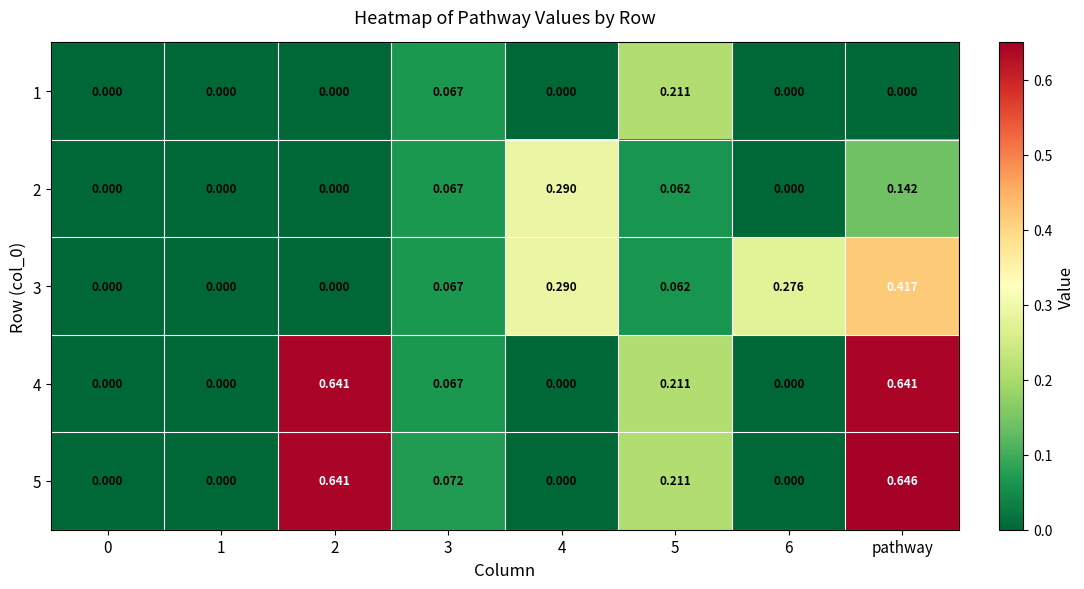

Which category has the highest value in the 3 series?

pathway